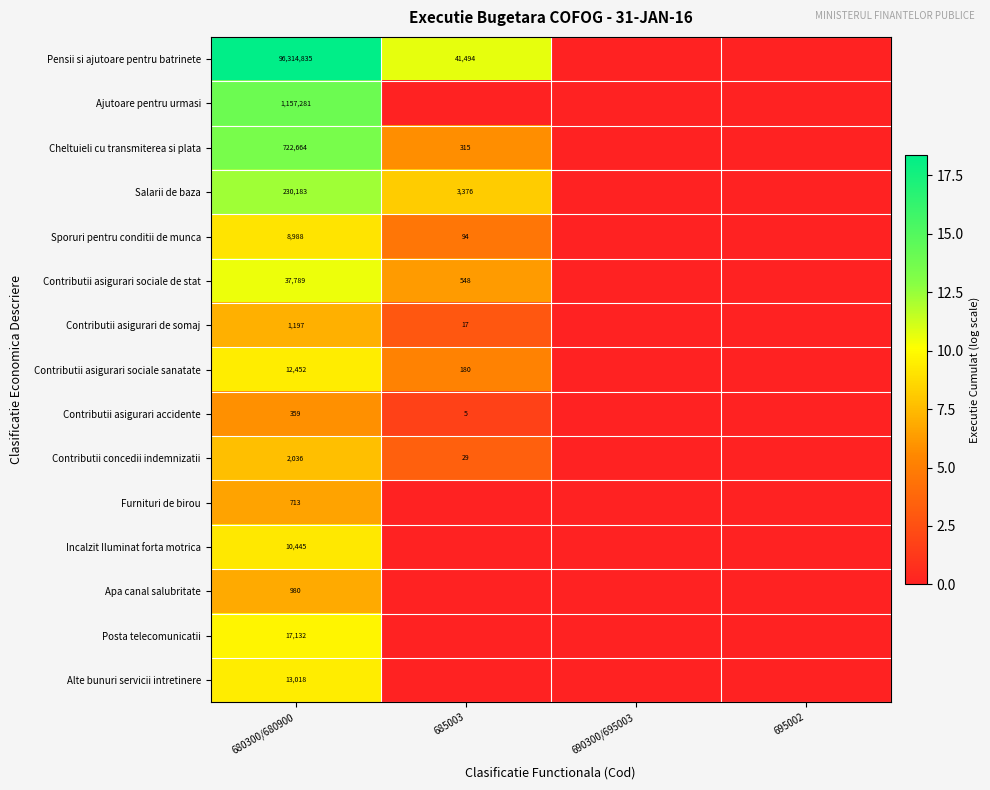

Is it true that Contributii concedii indemnizatii equals 2036 at 680300/680900?

True